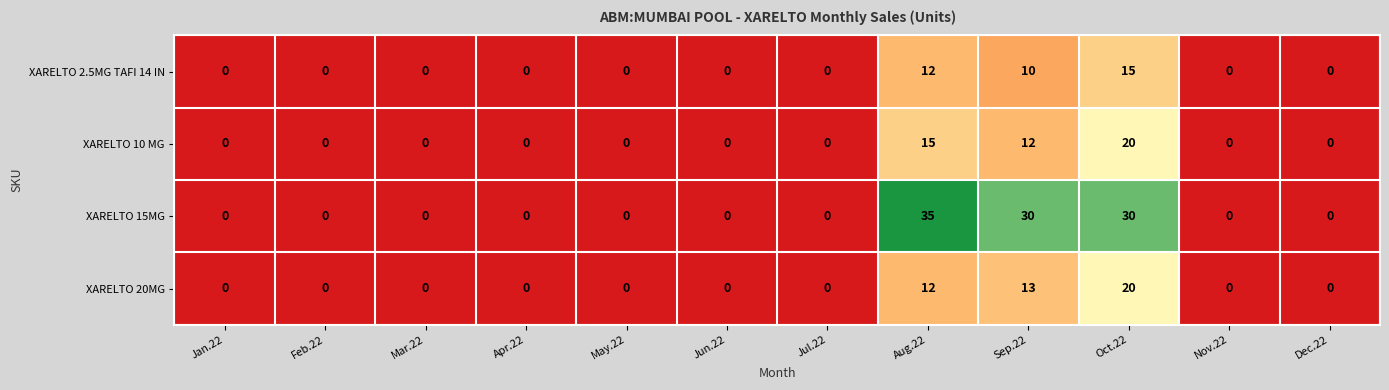

What is the difference between the XARELTO 2.5MG TAFI 14 IN values at Sep.22 and Feb.22?

10